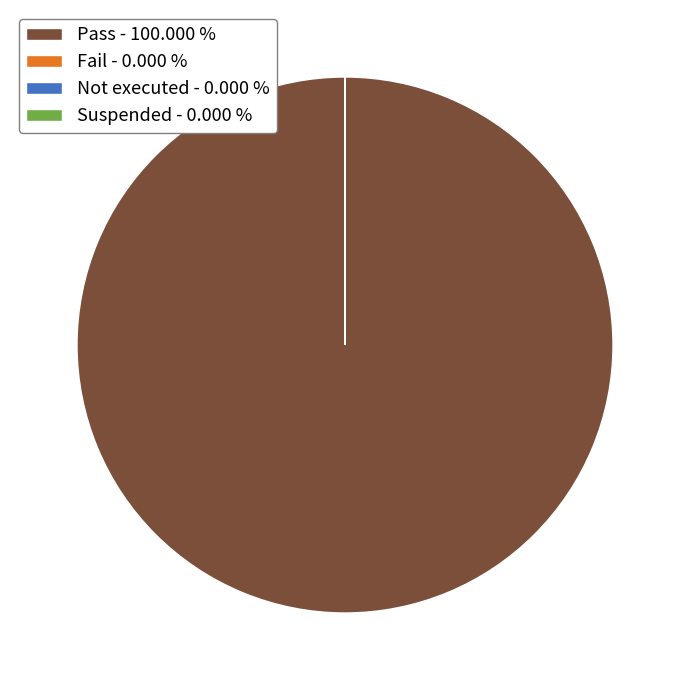

Does any single category account for the majority?

Yes